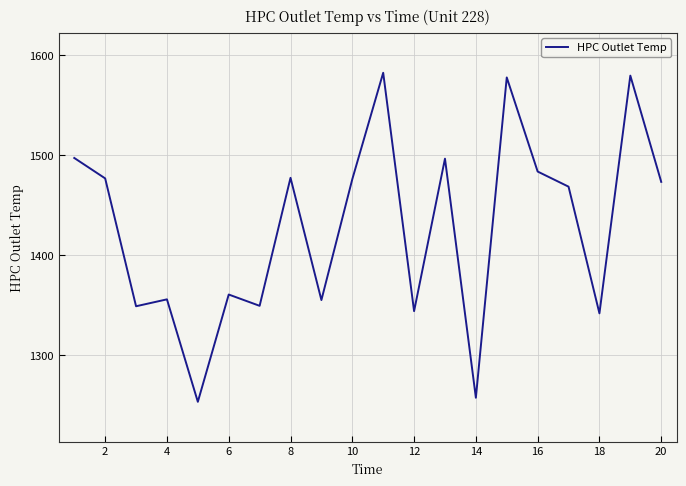

What is the smallest value displayed?

1253.1